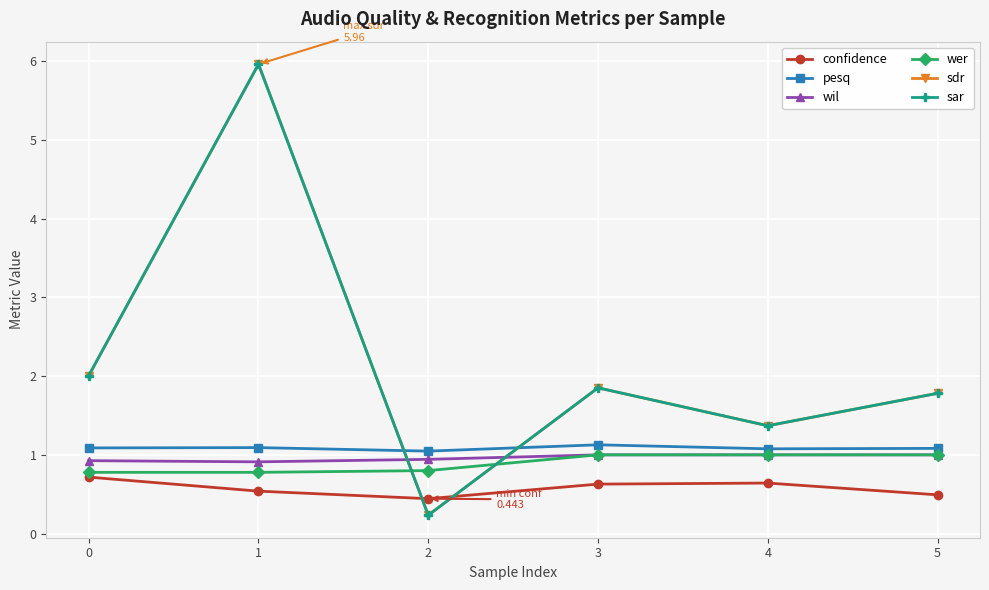

What is the average value of the sdr series?

2.2